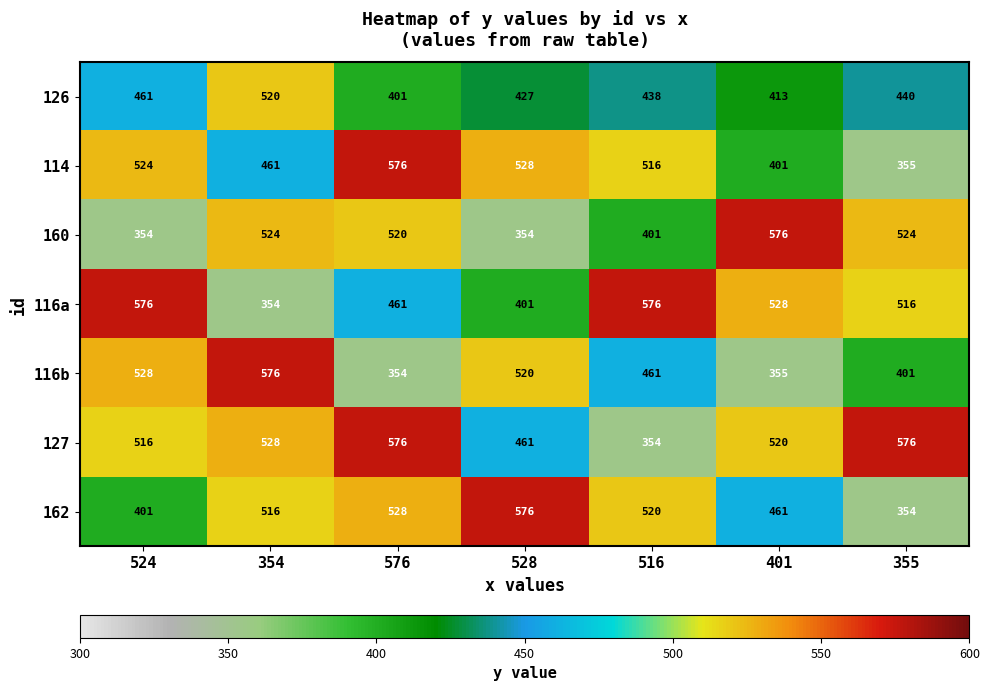

What is the difference between the maximum and minimum values in the 162 series?

222